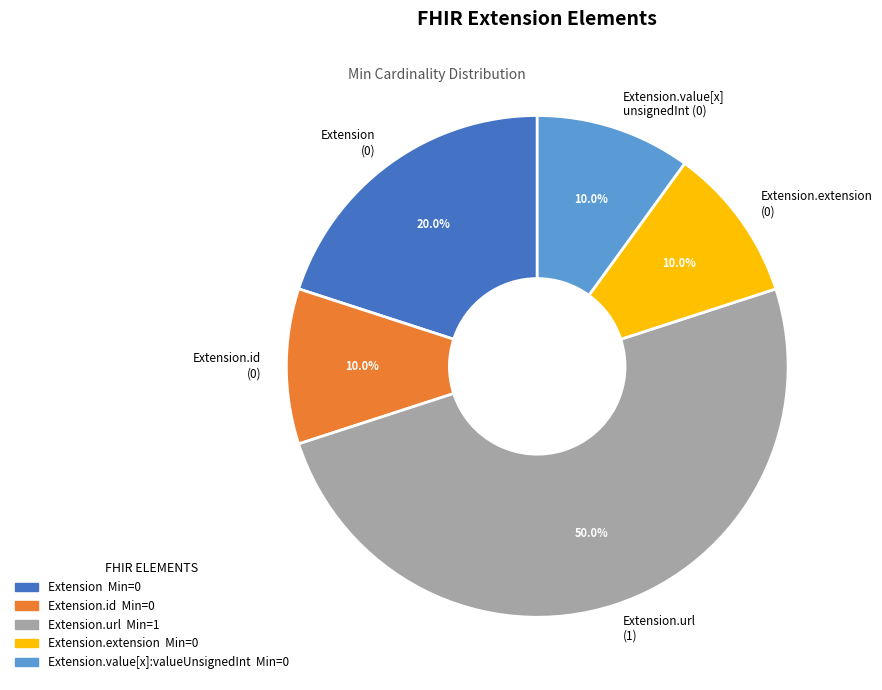

Which slice is the largest?

Extension.url (1)